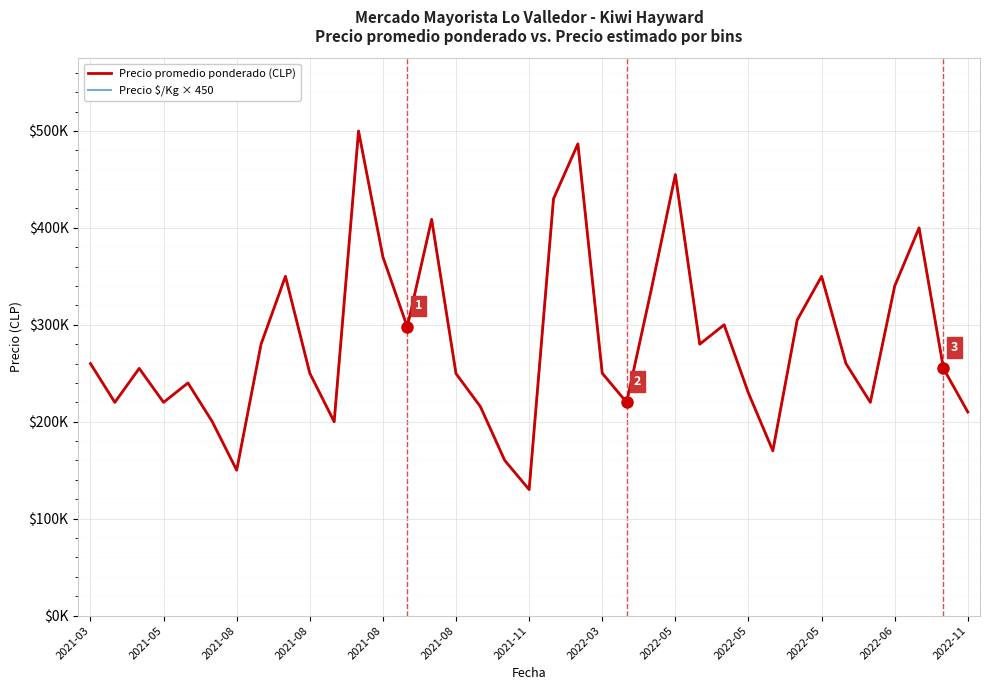

Is this an area chart (filled region under the line)?

No